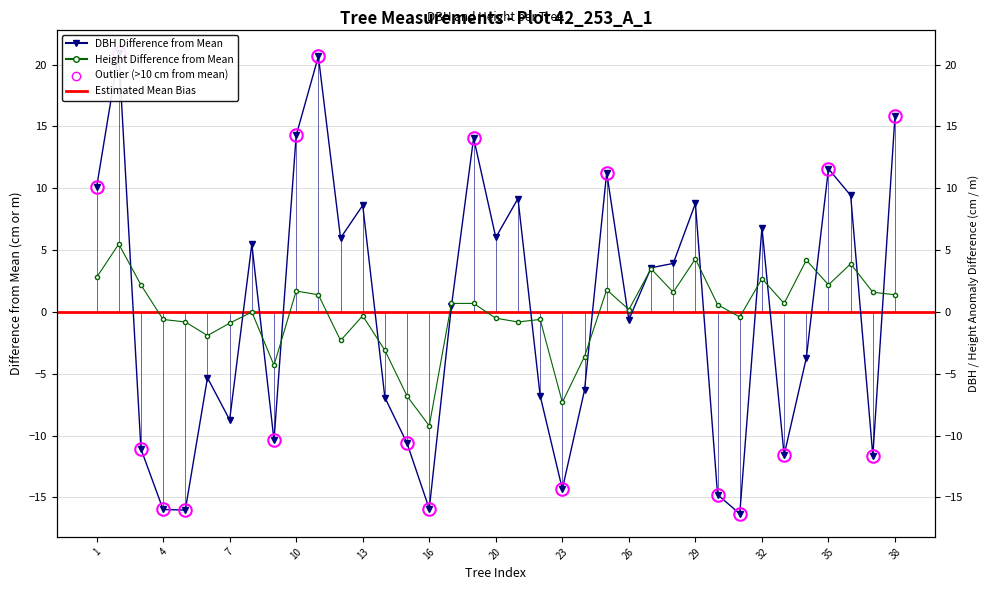

How many positive values does the h series have?

20